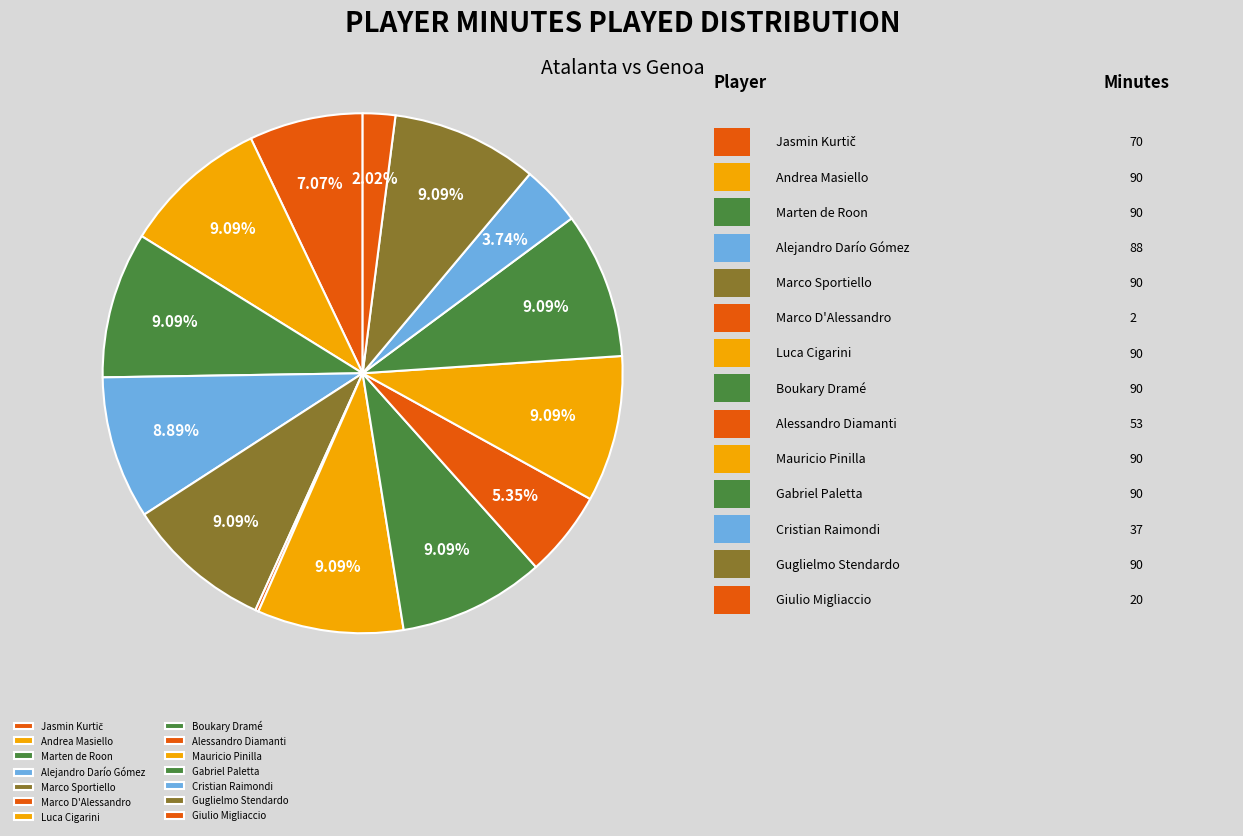

What is the ratio of the value at Andrea Masiello to the value at Marten de Roon?

1.0